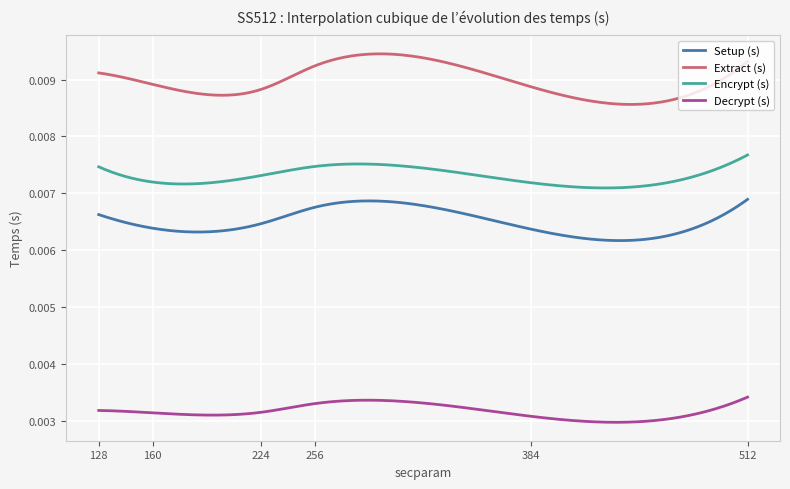

True or false: Extract (s) and Decrypt (s) intersect in this chart.

False